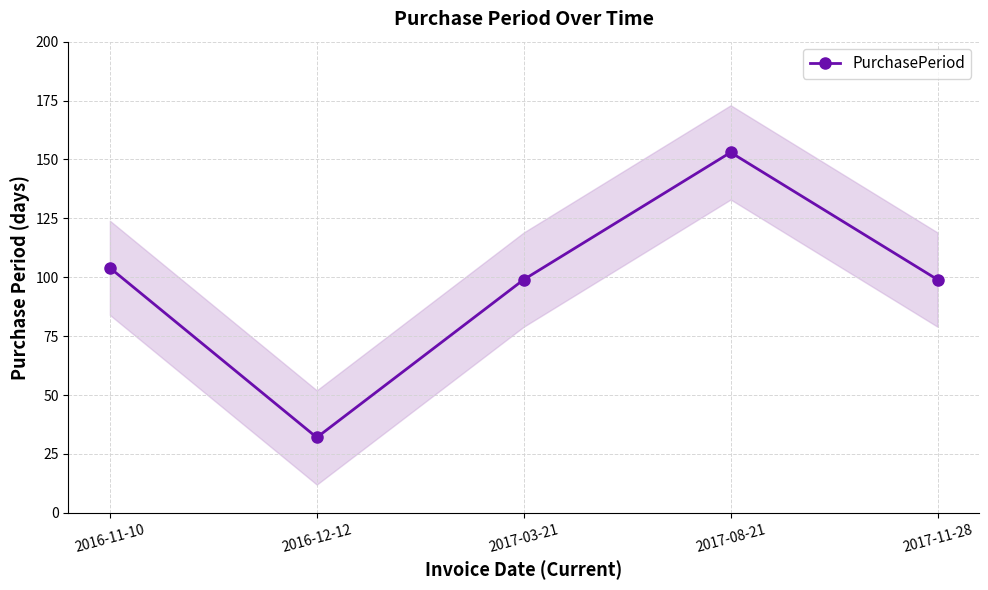

Reading left to right, what are all the values shown in this chart?

104	32	99	153	99